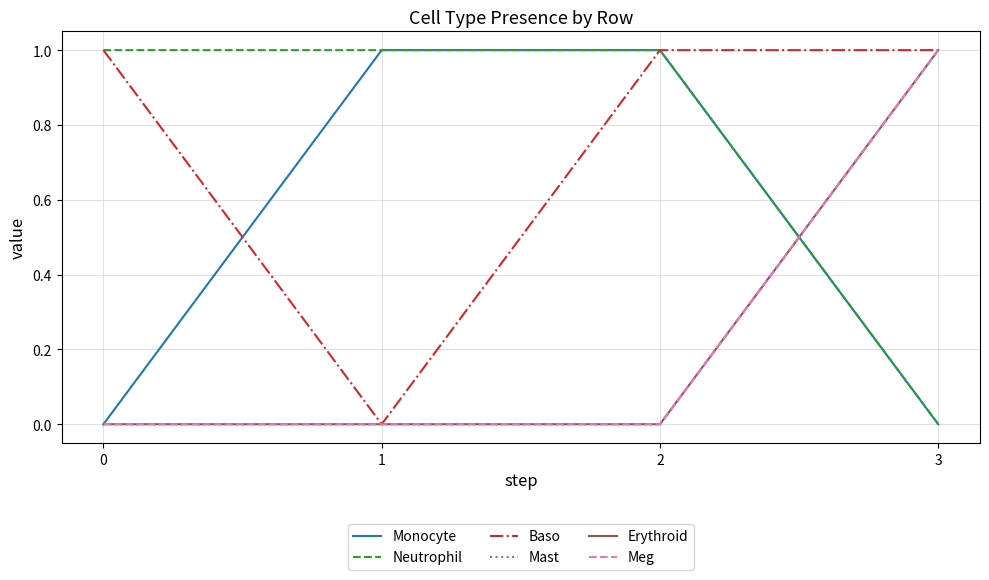

True or false: Erythroid and Baso cross at least once.

False